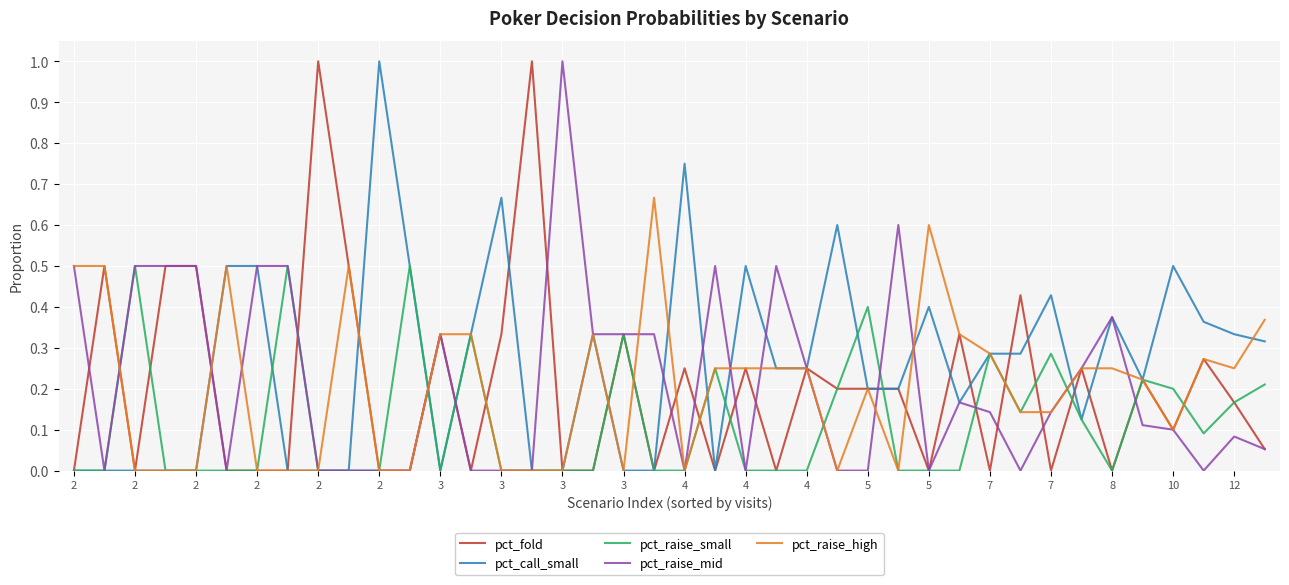

Which series has the largest total across all categories?

pct_call_small